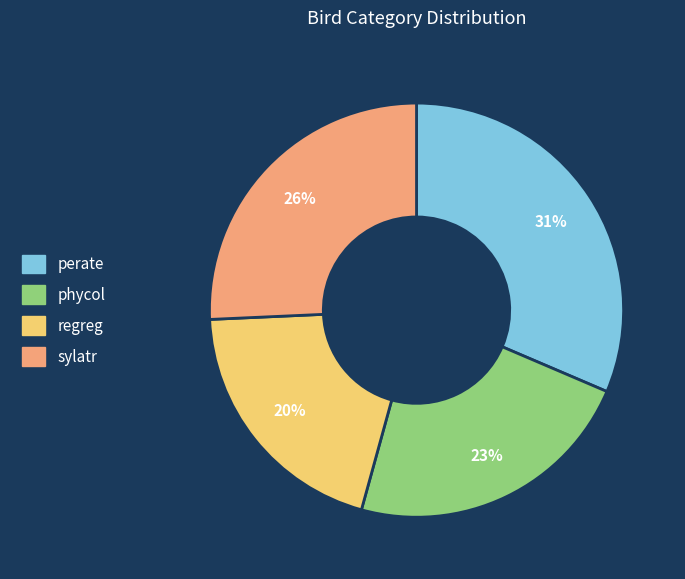

Is sylatr the majority of the pie?

No